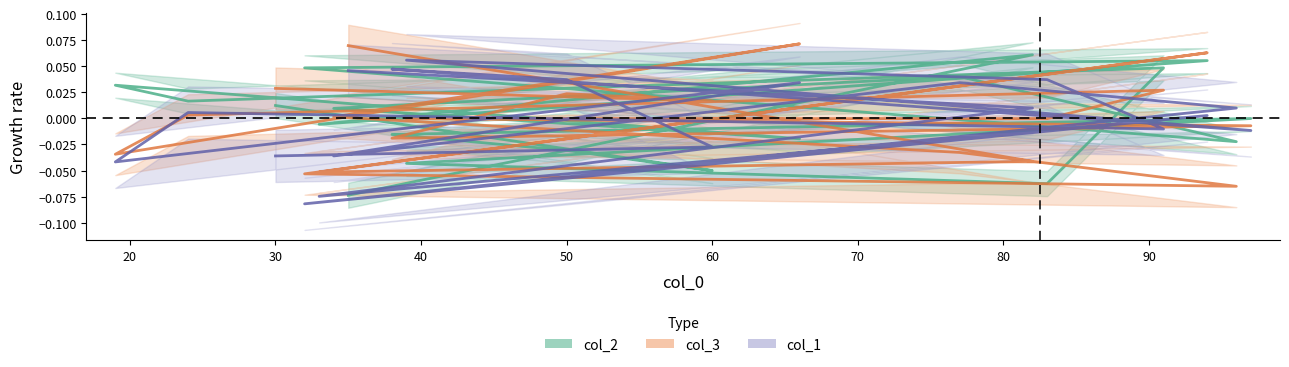

What is the difference between the maximum and minimum values in the col_2 series?

0.1